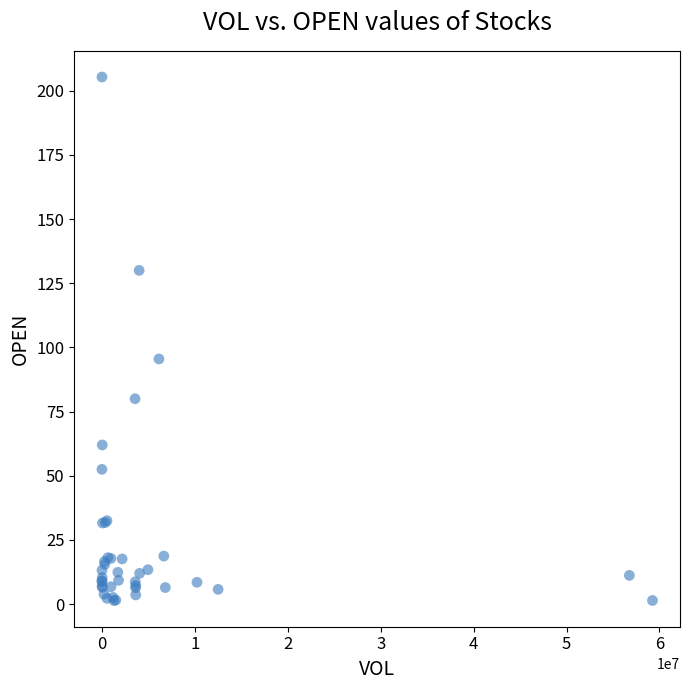

What Y value in the scatter plot is closest to 103?

95.5